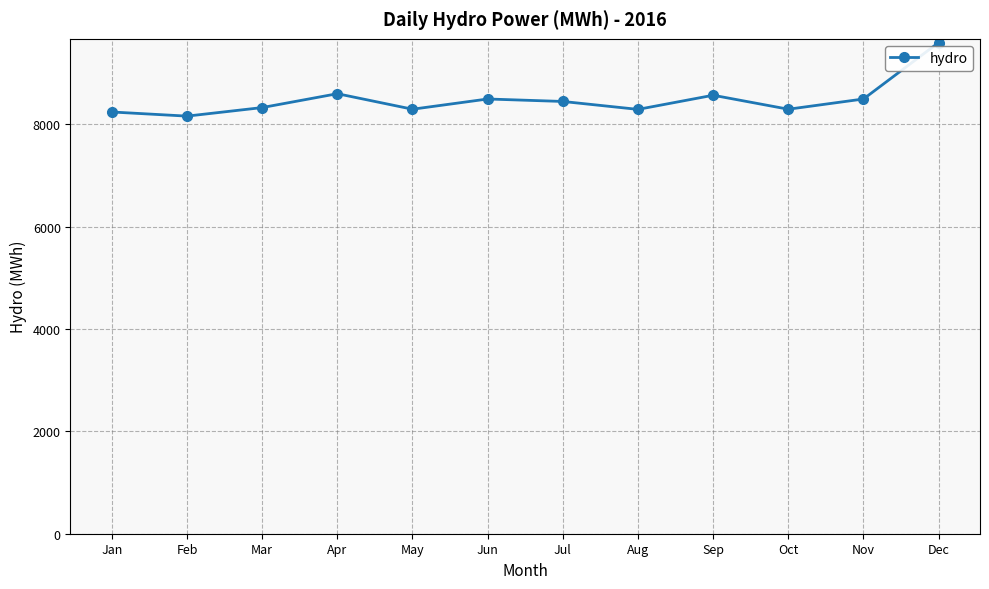

What is the difference between the second highest and second lowest values?

357.3